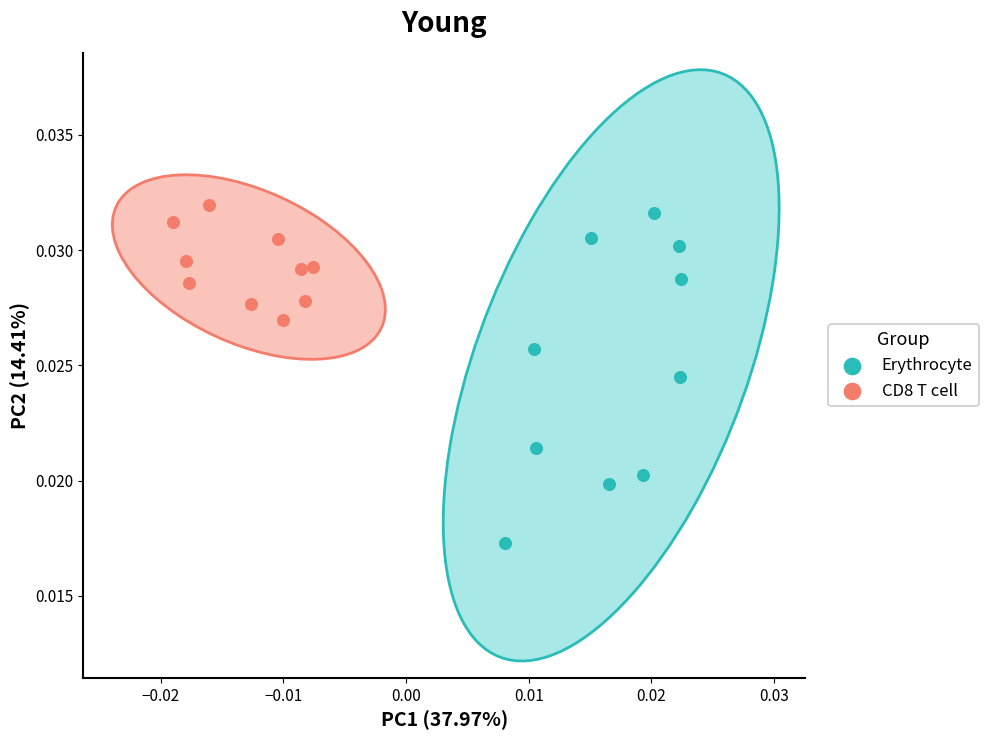

Which series has the largest Y range (max minus min)?

Erythrocyte